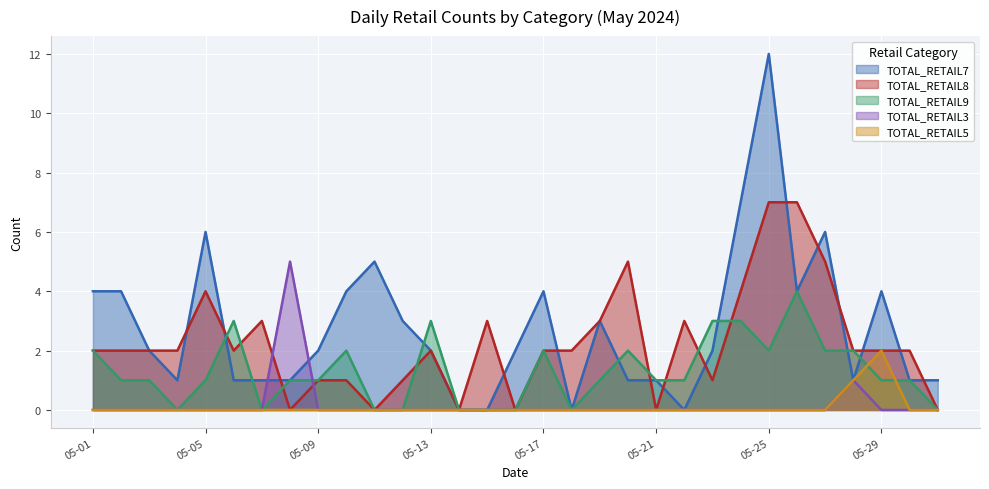

In TOTAL_RETAIL3, how many points are higher than both neighbors (excluding endpoints)?

2